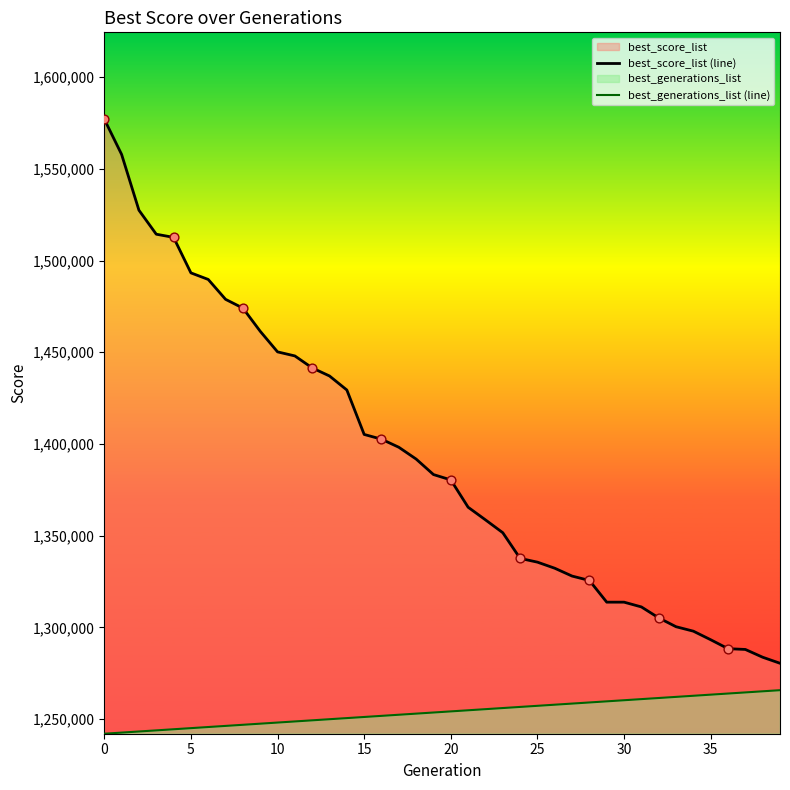

Which series reaches the minimum Y coordinate?

best_generations_list (line)